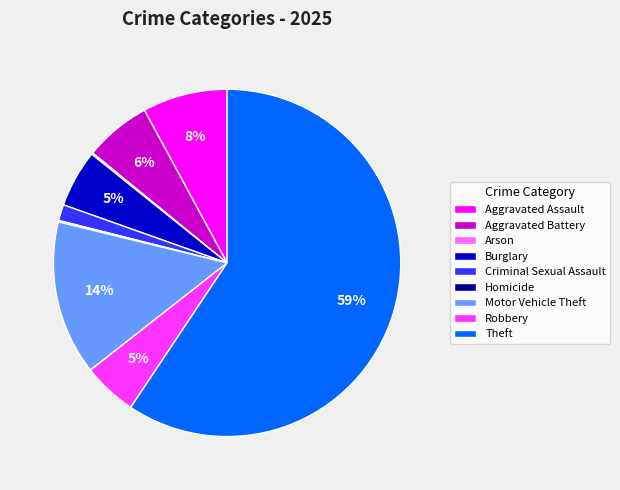

To the nearest percent, what is the combined percentage of Aggravated Assault and Criminal Sexual Assault?

9%